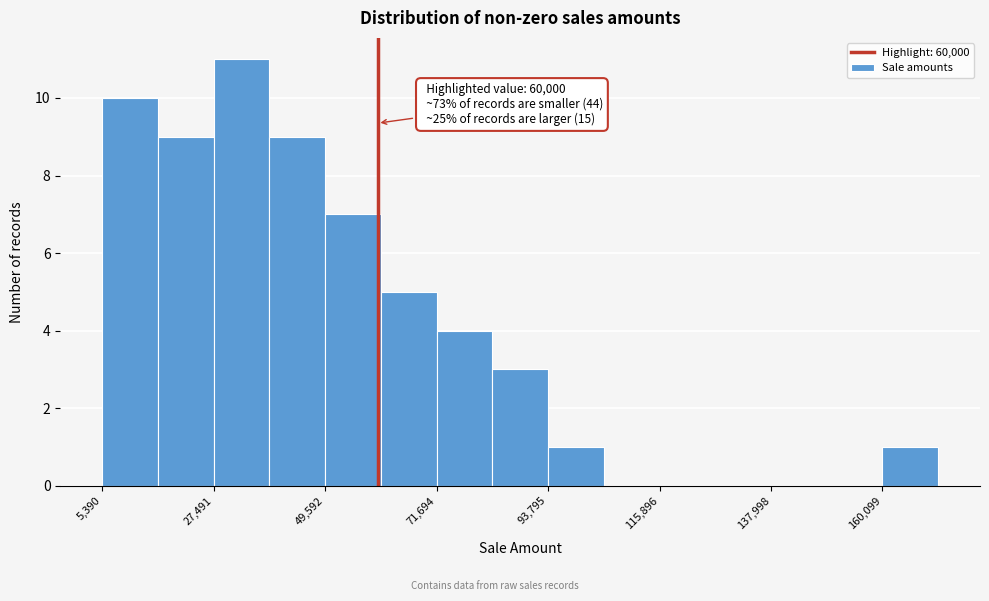

Around what value on the x-axis is the tallest bar? Give the approximate position of its centre, as read against the axis.

35000